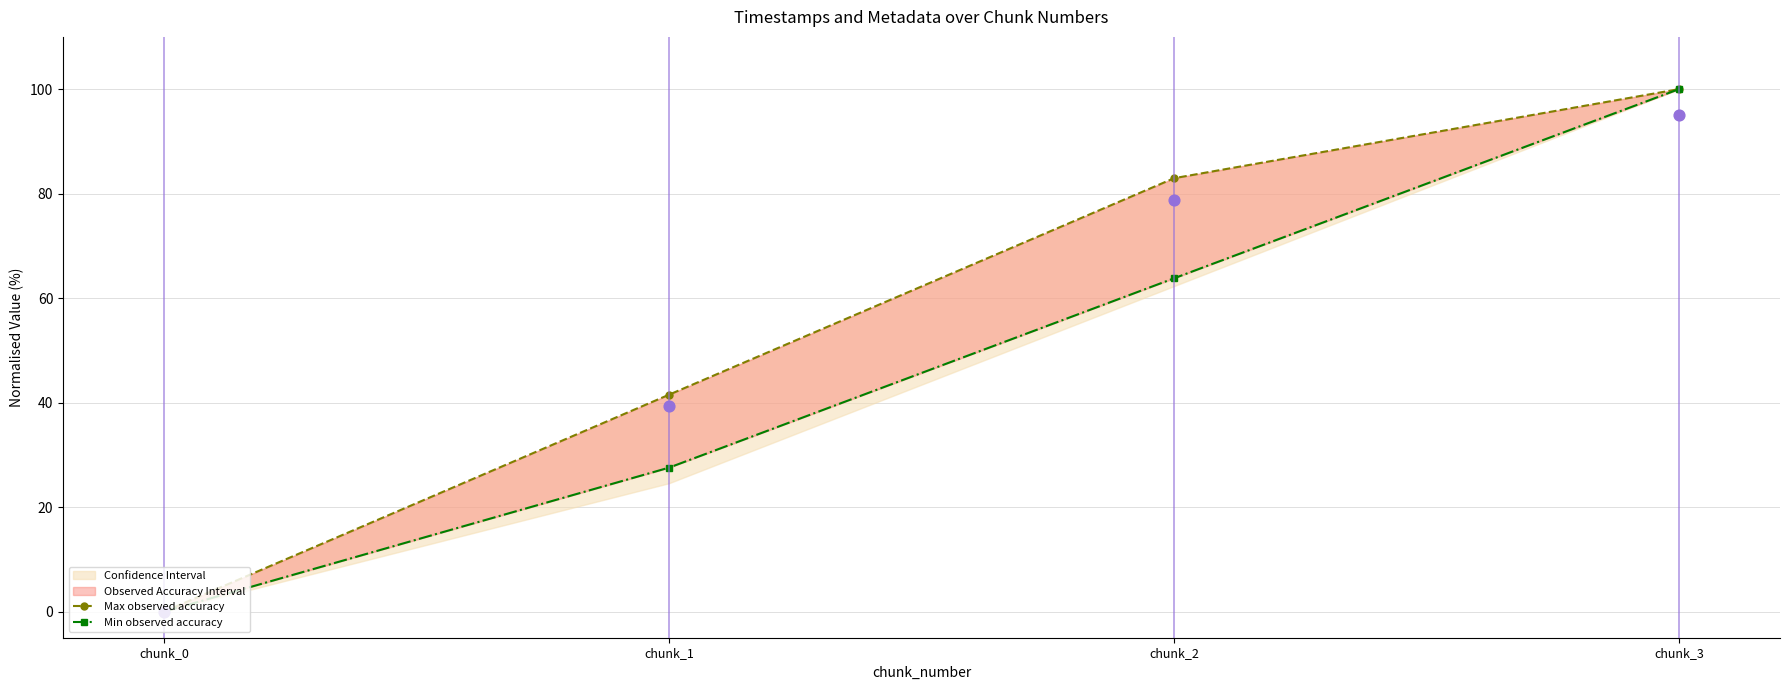

At how many categories does at least one series exceed 62?

2